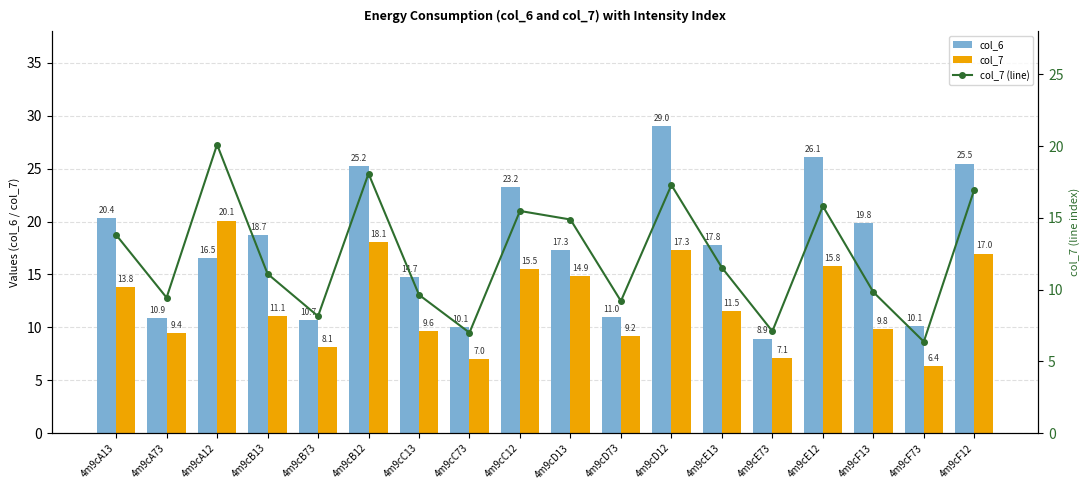

What value does the col_6 series have at 4m9cA12?

16.5